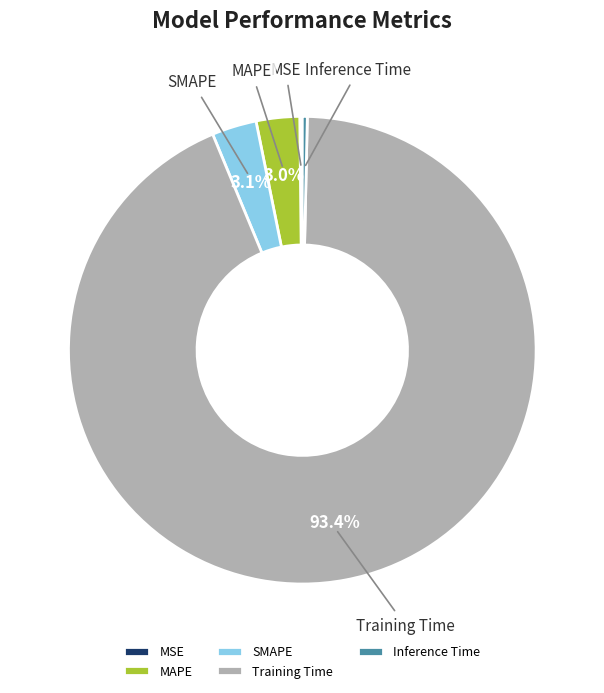

To the nearest percent, what is the difference between the largest and smallest slice percentages?

93%